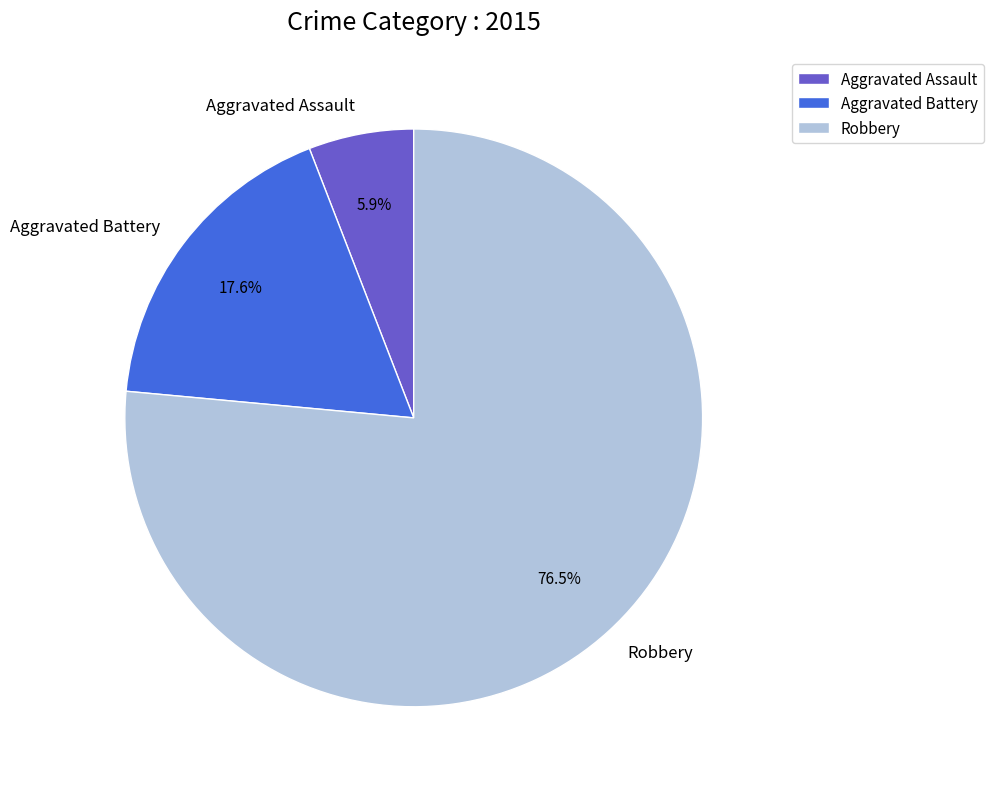

Which has a higher value, Aggravated Battery or Aggravated Assault?

Aggravated Battery